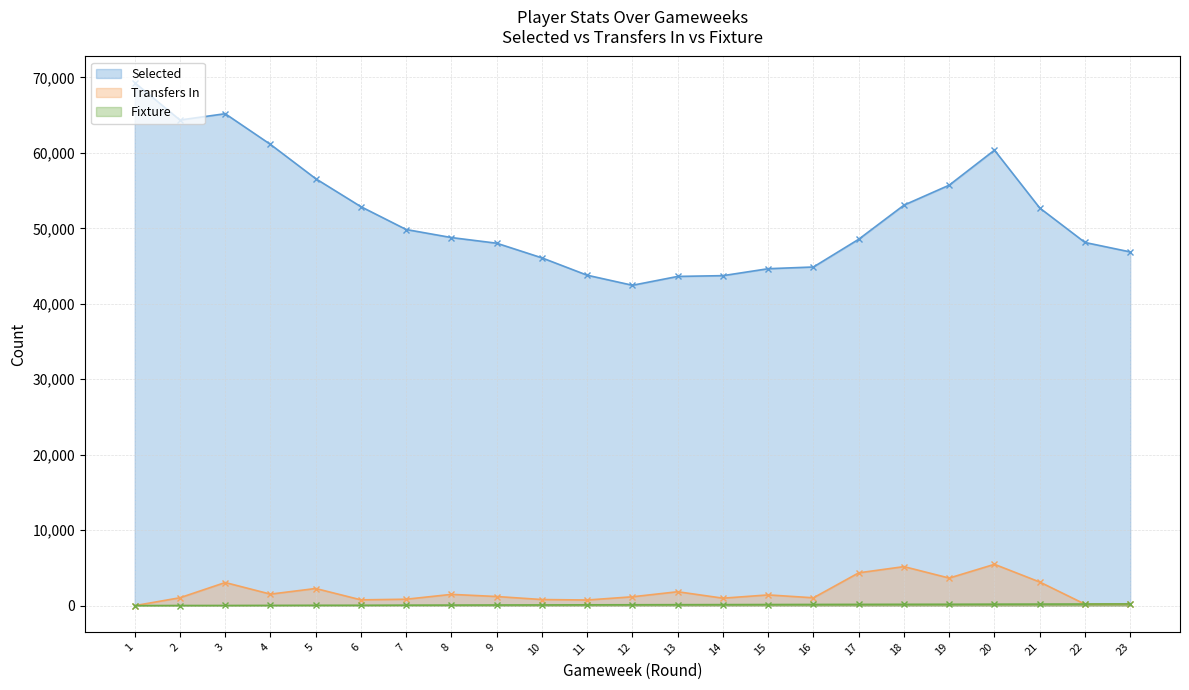

What is the difference between the highest and lowest values at 14?

43595